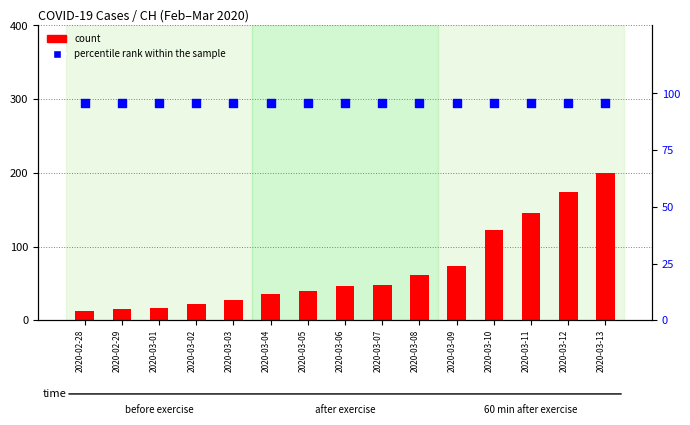

Which series has the widest spread of Y values?

count